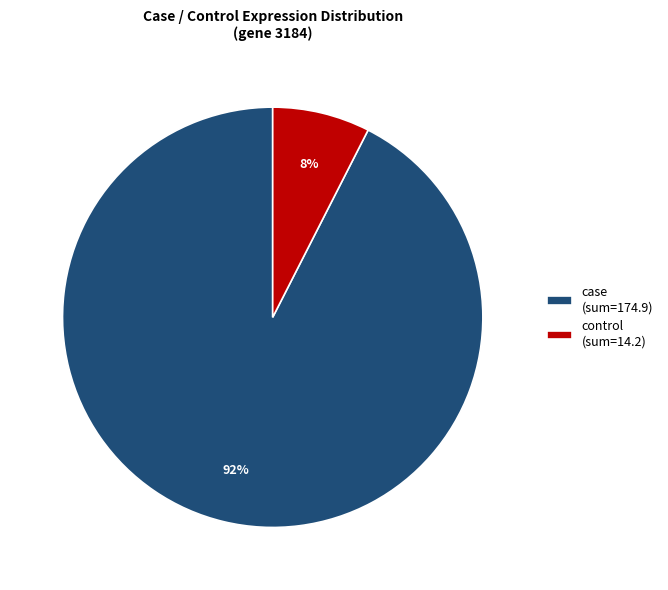

To the nearest percent, what is the average slice percentage?

50%